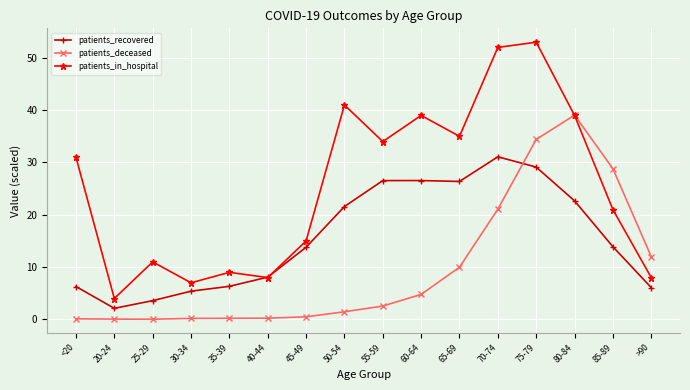

How many times do patients_deceased and patients_recovered cross each other?

1